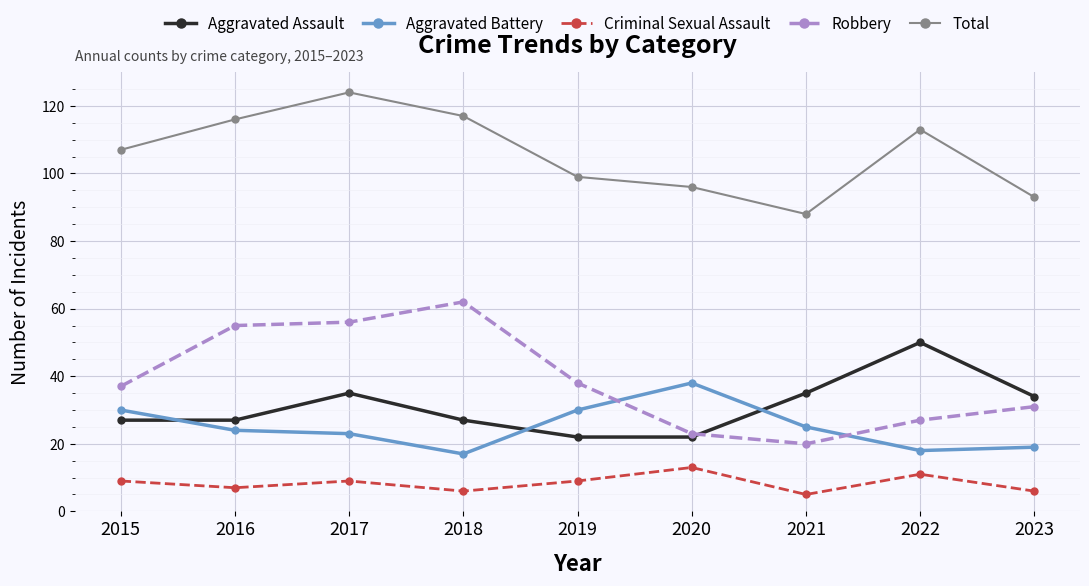

What is the sum of all Criminal Sexual Assault values?

75